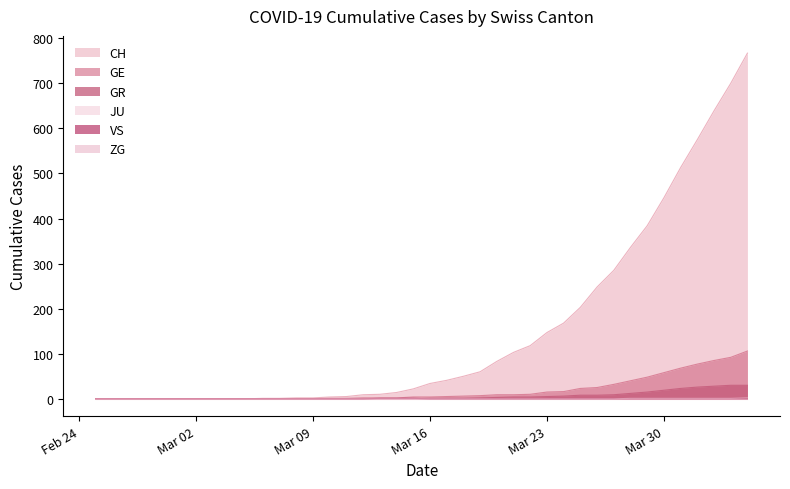

Which series changed the most between 2020-02-27 and 2020-03-03?

CH